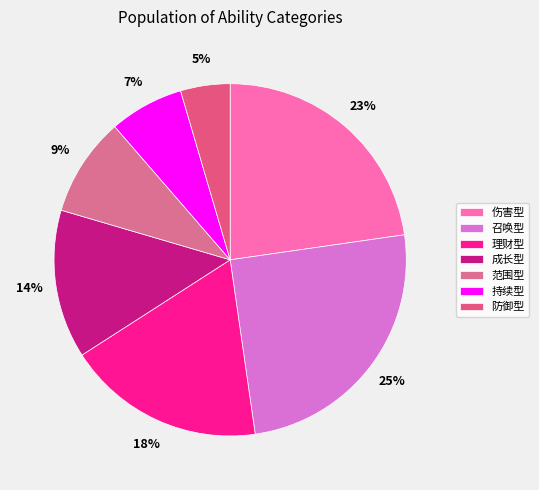

Is it true that 伤害型 is 23% of the pie?

True